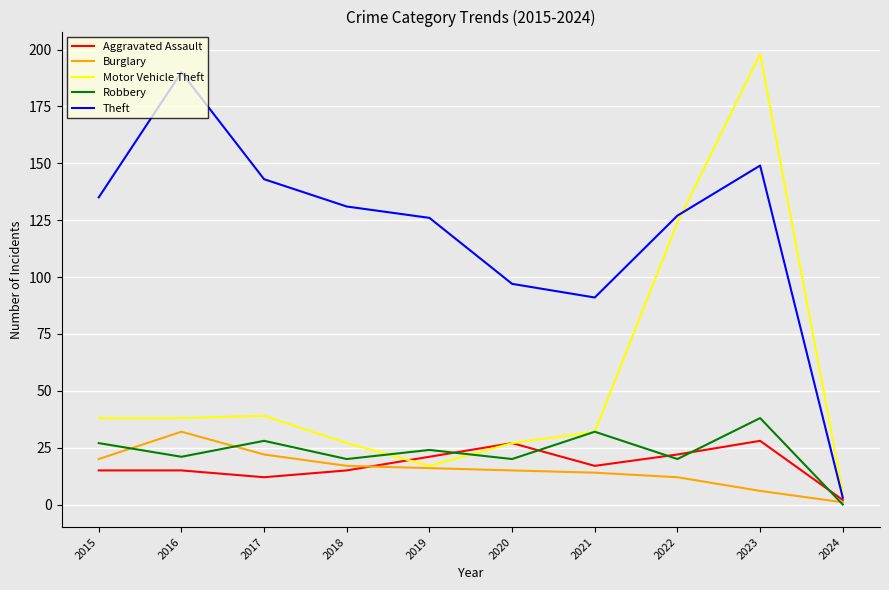

What is the sum of all Burglary values?

155